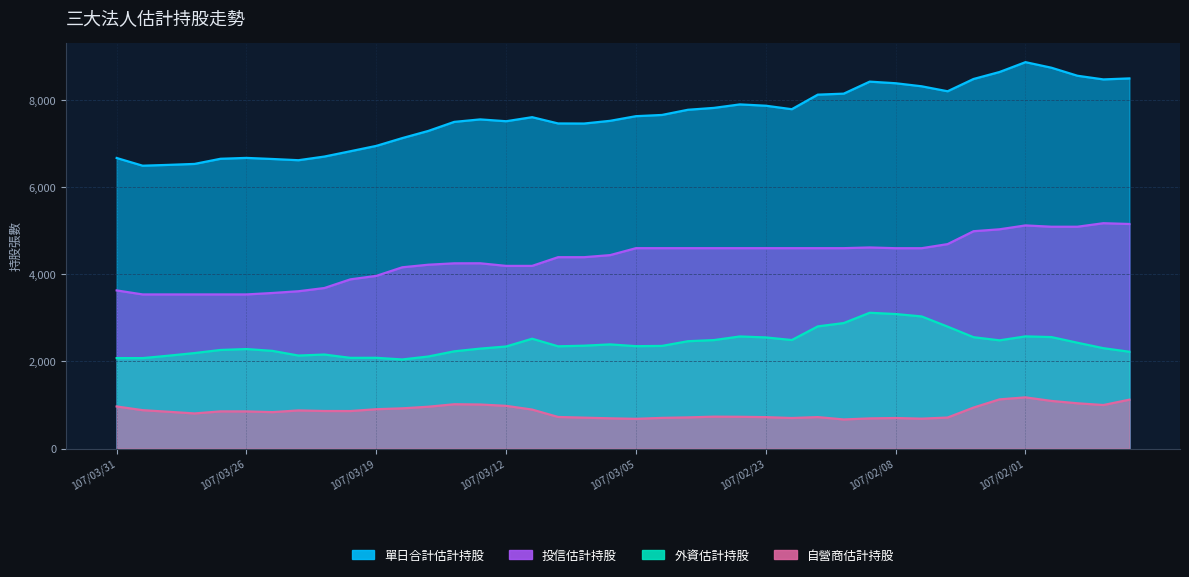

Is it true that 外資估計持股 equals 942 at 107/03/09?

False